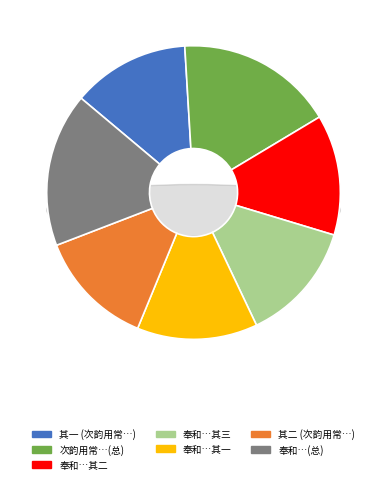

How much of the chart is everything except 次韵用常有怀见寄兼送三儿失举还京因以自叹之作二首?

82.6%